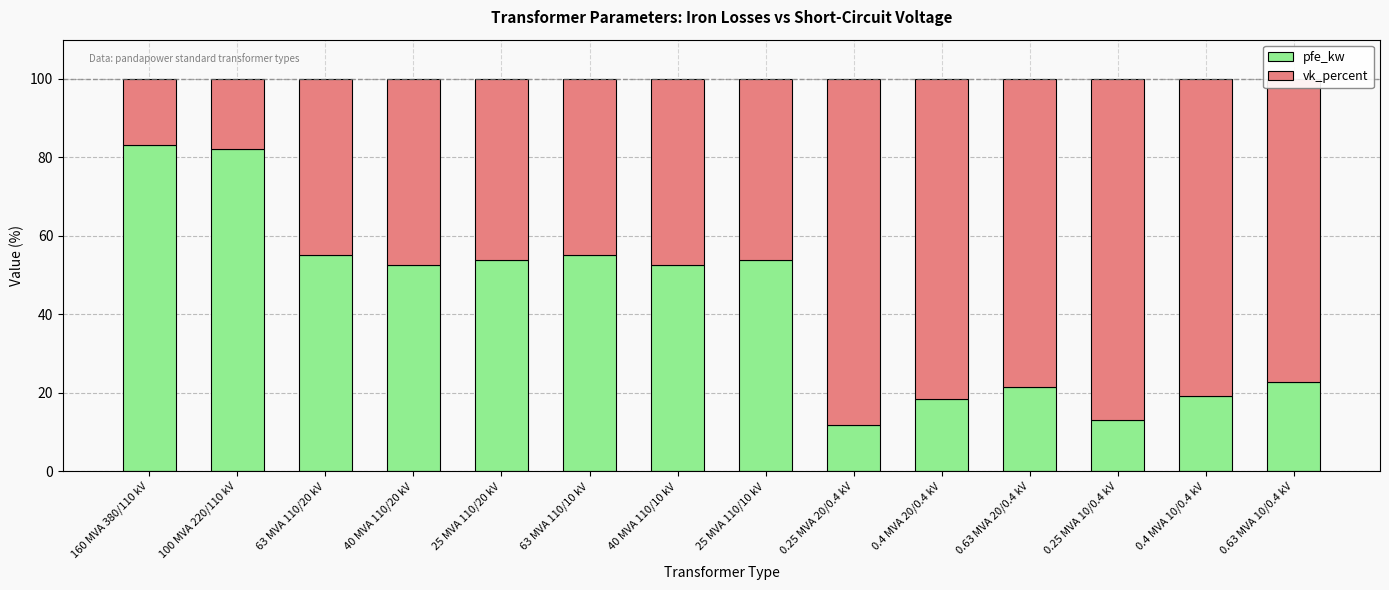

What is the lowest value of the pfe_kw series?

11.8